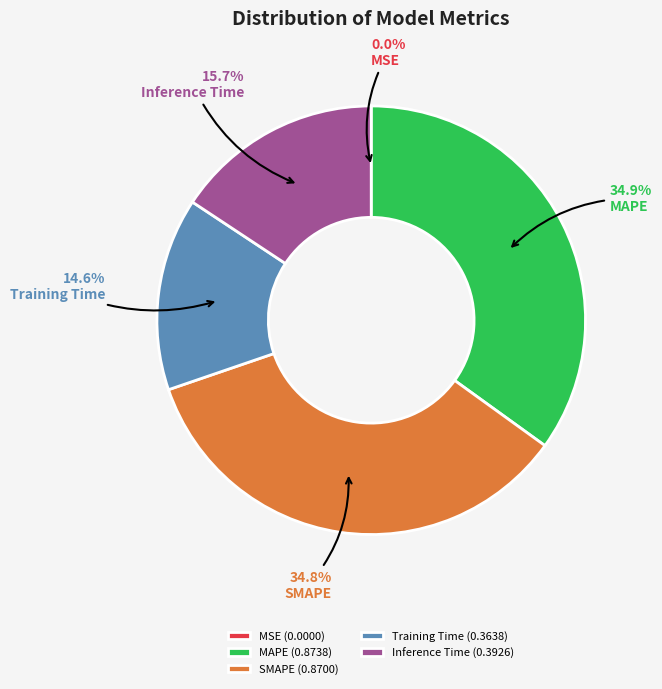

What portion of the pie excludes Inference Time?

84.3%